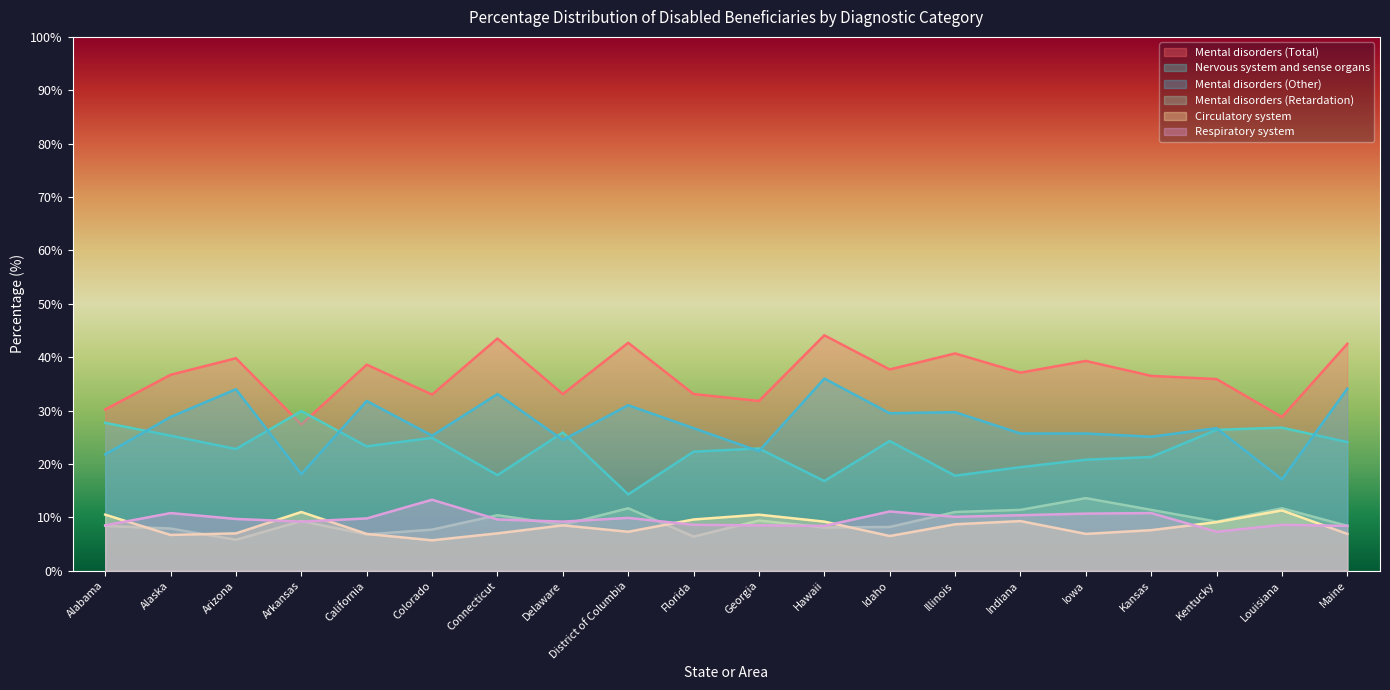

What is the maximum value shown in the chart?

44.1